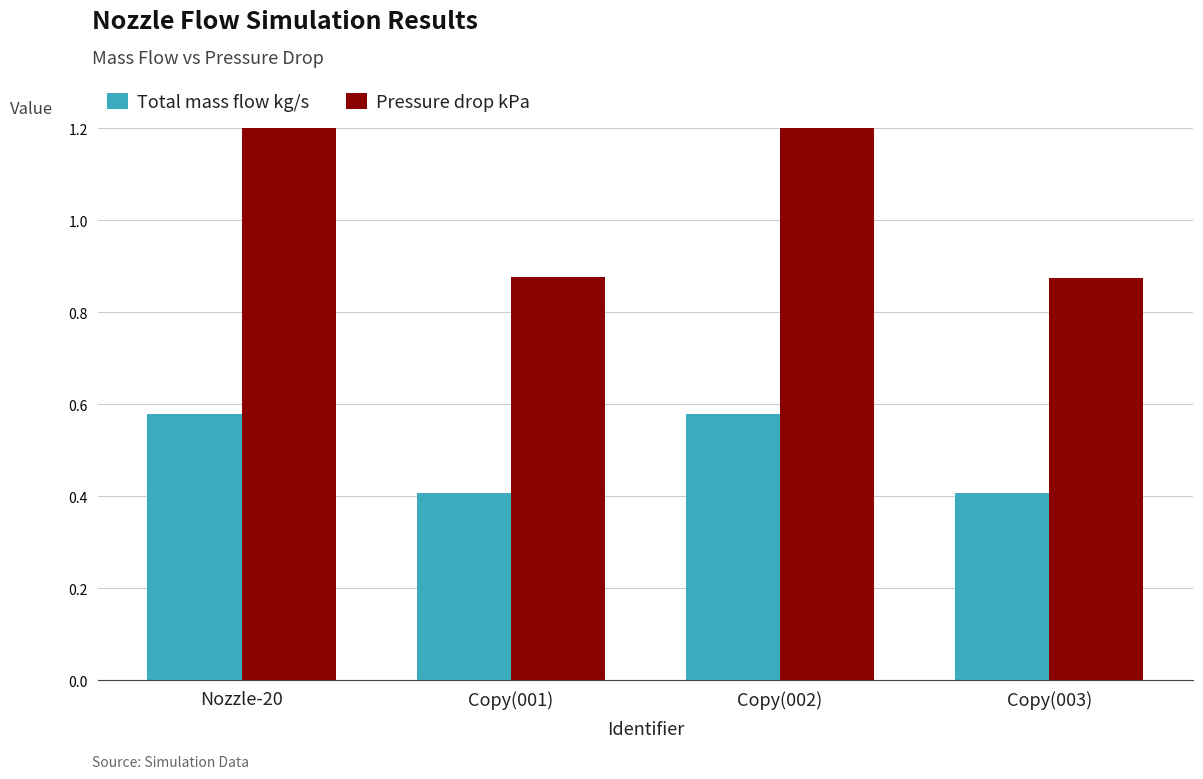

List the series in order of their overall mean, highest first.

Pressure drop kPa, Total mass flow kg/s